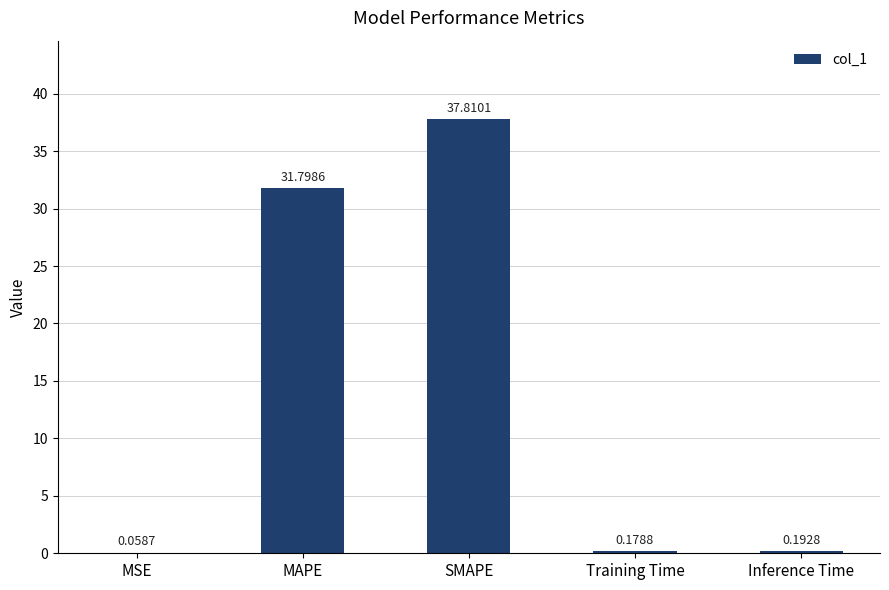

At which category does the chart reach its peak across all series?

SMAPE